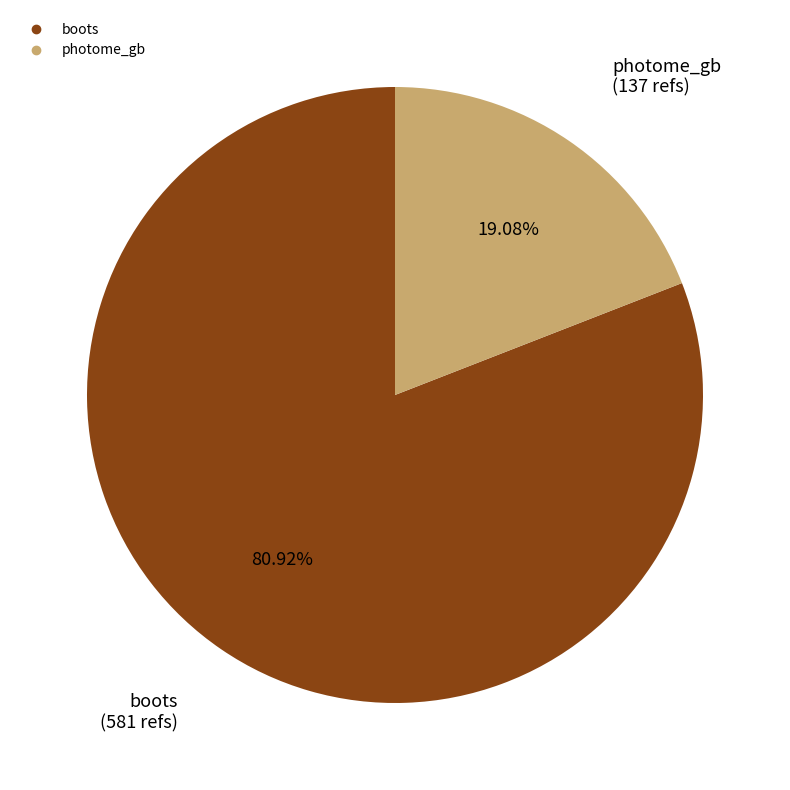

Is the sum of photome_gb and boots greater than half?

Yes